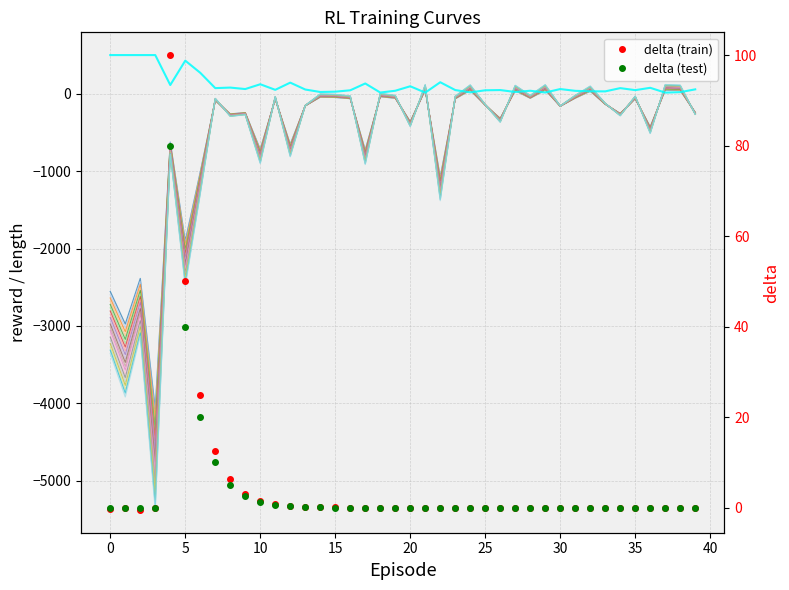

Reading left to right, transcribe all the data shown in this chart.

reward: 0=-2765.3	1=-3223.2	2=-2582.2	3=-4413.7	4=-665.6	5=-2055.8	6=-1086.4	7=-79.1	8=-268.7	9=-251.2	10=-766.4	11=-58.8	12=-694.2	13=-154.0	14=-32.9	15=-36.5	16=-53.2	17=-775.6	18=-26.4	19=-47.6	20=-376.0	21=66.1	22=-1156.7	23=-56.0	24=63.4	25=-144.8	26=-330.7	27=58.7	28=-47.6	29=65.2	30=-159.6	31=-46.7	32=50.4	33=-131.8	34=-262.2	35=-55.1	36=-449.1	37=66.1	38=60.6	39=-247.5
length: 0=500.0	1=500.0	2=500.0	3=500.0	4=113.0	5=428.0	6=271.0	7=73.0	8=80.0	9=61.0	10=123.0	11=51.0	12=144.0	13=55.0	14=23.0	15=27.0	16=45.0	17=133.0	18=16.0	19=39.0	20=97.0	21=15.0	22=149.0	23=48.0	24=18.0	25=45.0	26=48.0	27=23.0	28=39.0	29=16.0	30=61.0	31=38.0	32=32.0	33=31.0	34=73.0	35=47.0	36=77.0	37=15.0	38=21.0	39=57.0
delta: 0=-0.2	1=-0.0	2=-0.5	3=-0.0	4=100.0	5=50.0	6=25.0	7=12.5	8=6.2	9=3.1	10=1.6	11=0.8	12=0.4	13=0.2	14=0.1	15=0.0	16=0.0	17=0.0	18=0.0	19=0.0	20=0.0	21=0.0	22=0.0	23=0.0	24=0.0	25=0.0	26=0.0	27=0.0	28=0.0	29=0.0	30=0.0	31=0.0	32=0.0	33=0.0	34=0.0	35=0.0	36=0.0	37=0.0	38=0.0	39=0.0